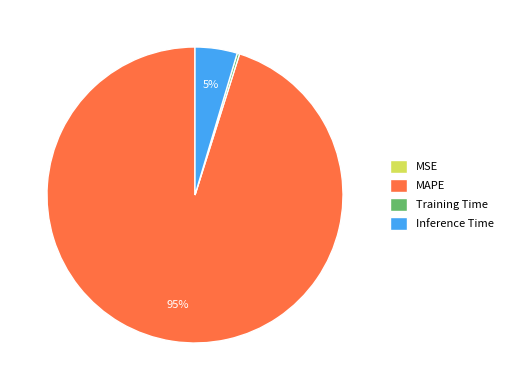

Combined, do Inference Time and MAPE account for over 50%?

Yes